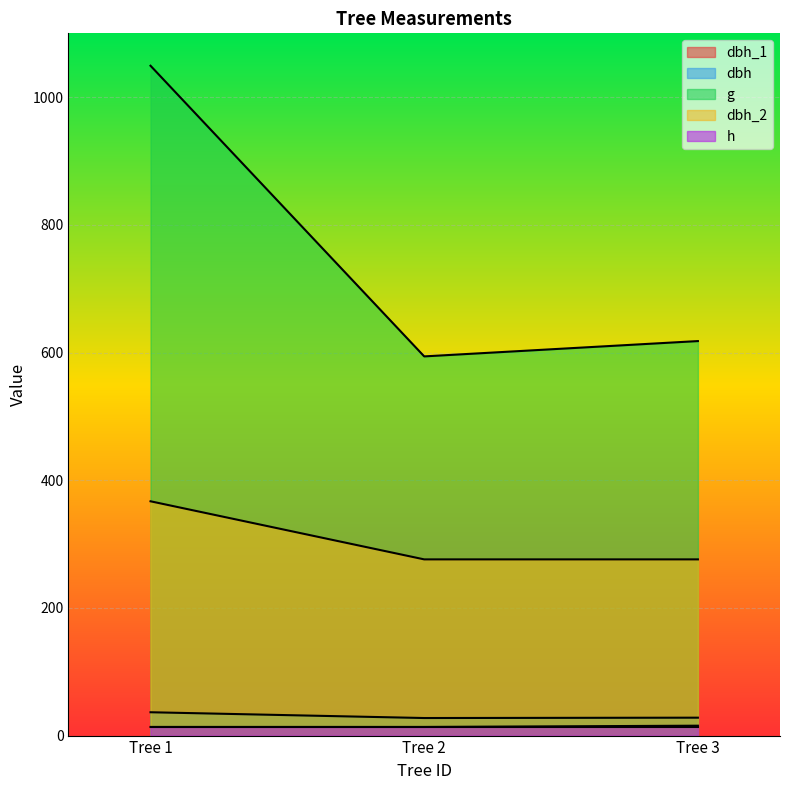

How many data points in dbh are above 28?

2